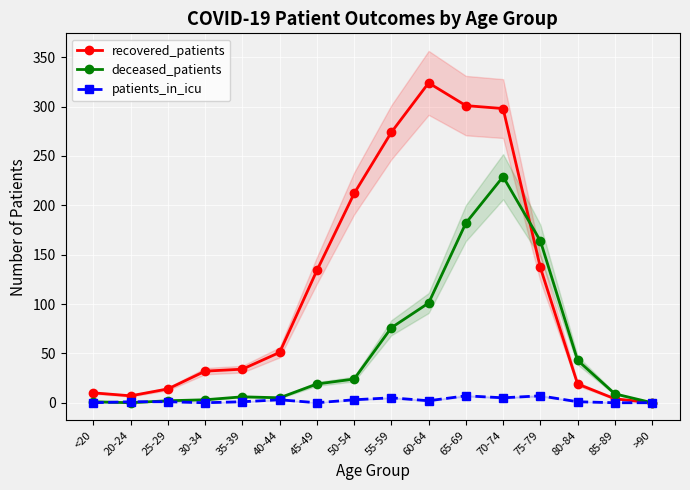

What are all the series names shown in the legend?

recovered_patients, deceased_patients, patients_in_icu